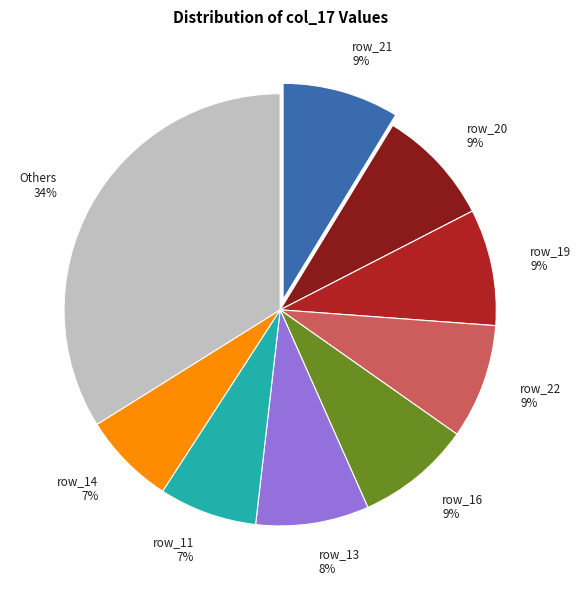

Does row_14 represent more than half of the total?

No